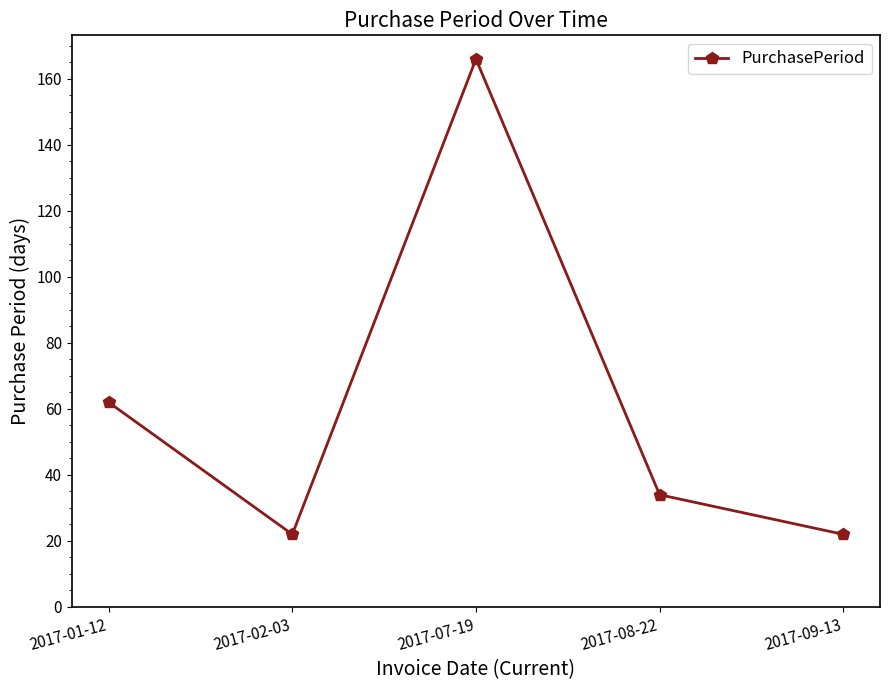

What is the sum of the values at 2017-07-19 and 2017-01-12?

228